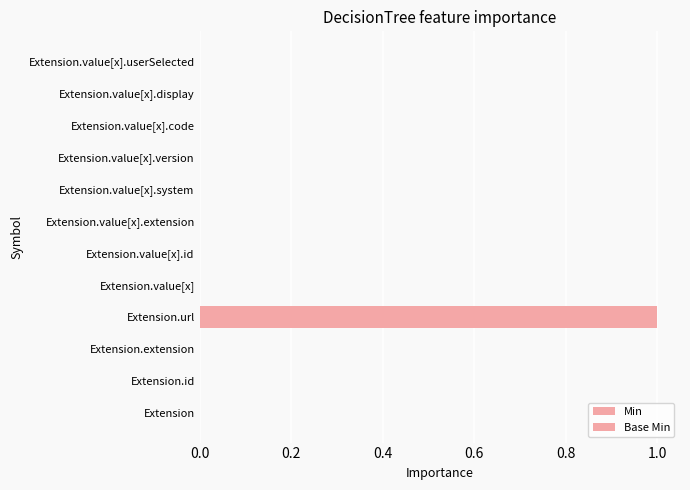

Count the number of categories in the chart.

12